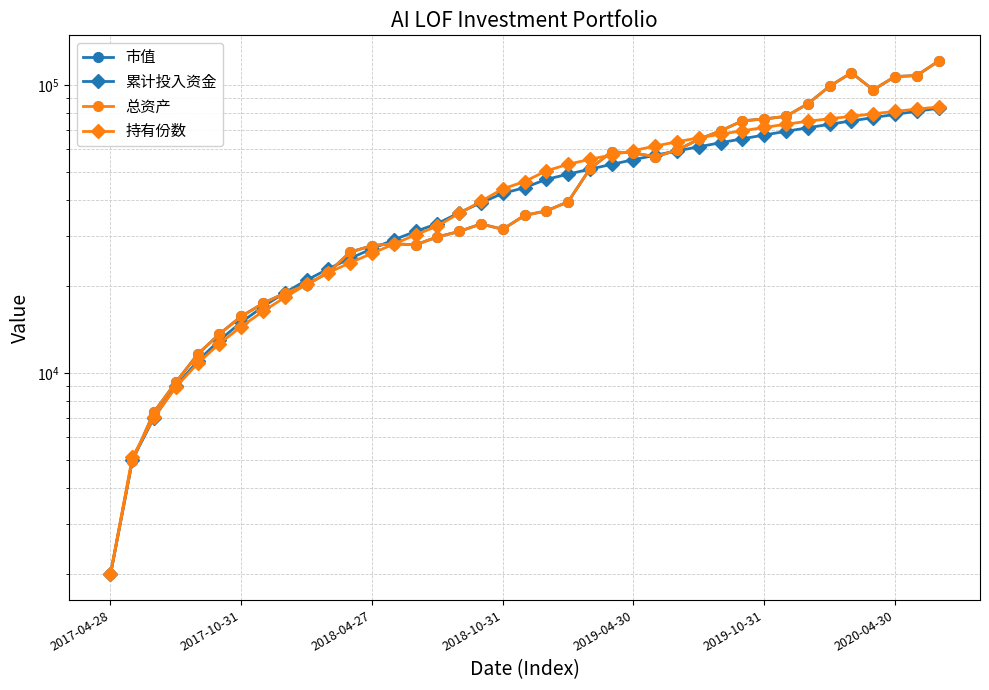

Which series changed the most between 10 and 37?

市值